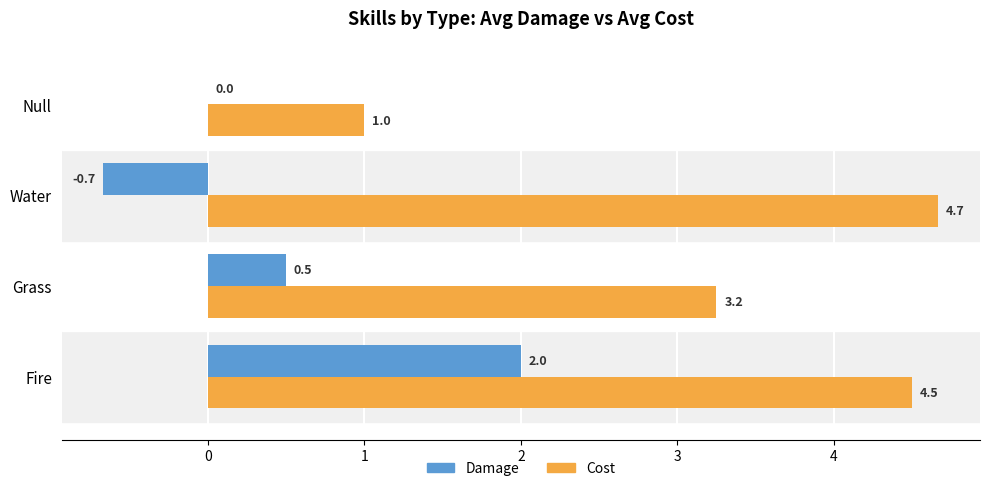

At which category is the sum across all series the highest?

Fire